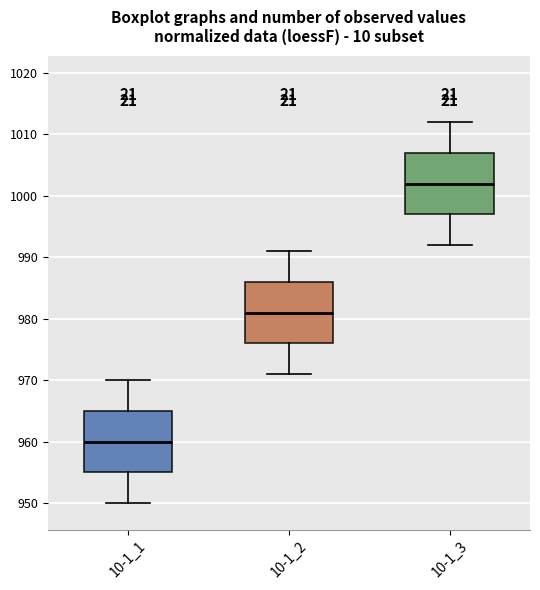

Reading left to right, transcribe this box plot: for each box, give where its median line is, the range the box spans, and where its two whiskers end, as read against the y-axis. The values are not printed on the chart, so give them approximately, as read against the axis.

10-1_1: median 960, box 955 to 965, whiskers 950 to 970
10-1_2: median 981, box 976 to 986, whiskers 971 to 991
10-1_3: median 1002, box 997 to 1007, whiskers 992 to 1012